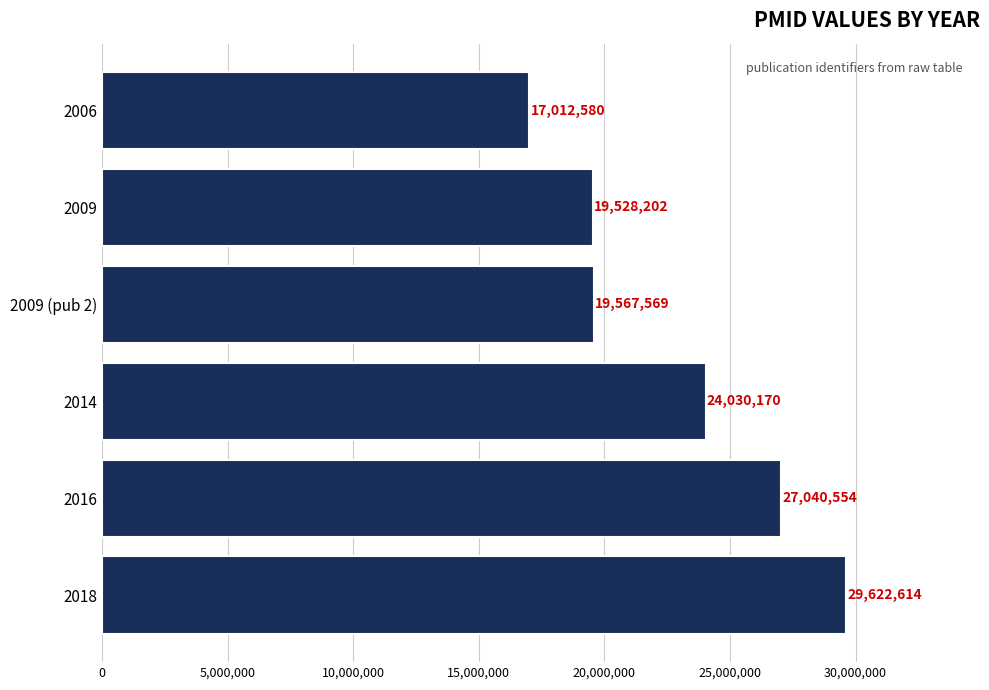

What position from the top is 2006?

1